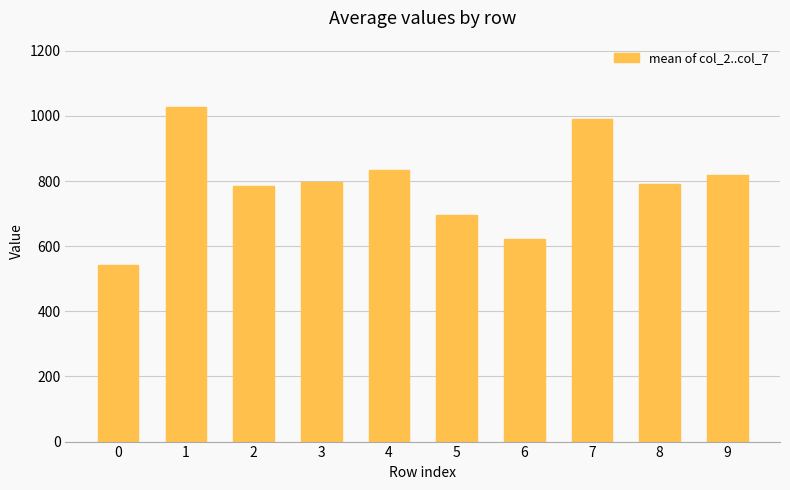

What is the approximate value at 9?

820.0